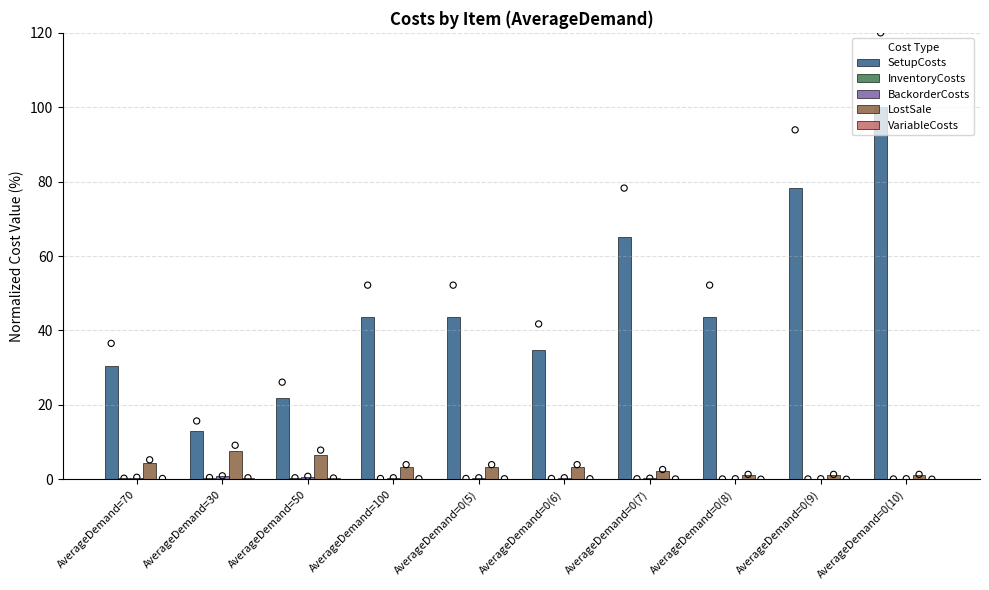

Which series contains the lowest Y value?

VariableCosts